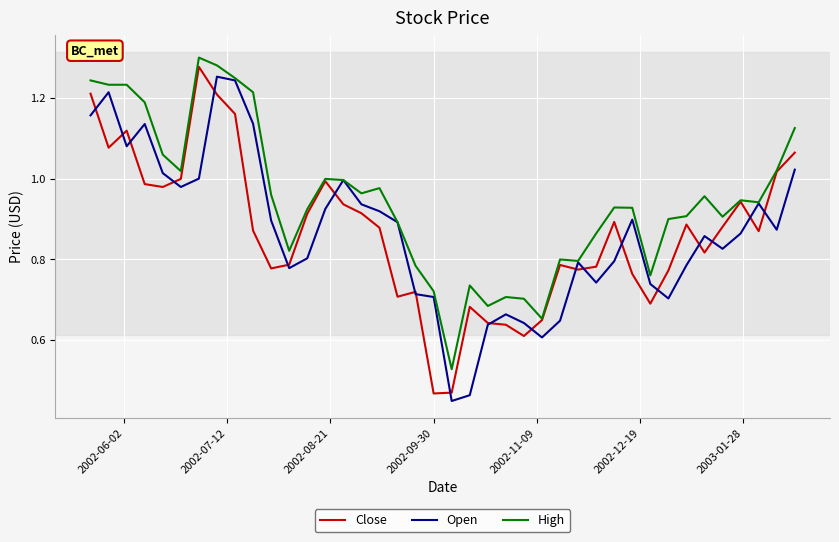

Does the chart display data point markers on the line(s)?

No